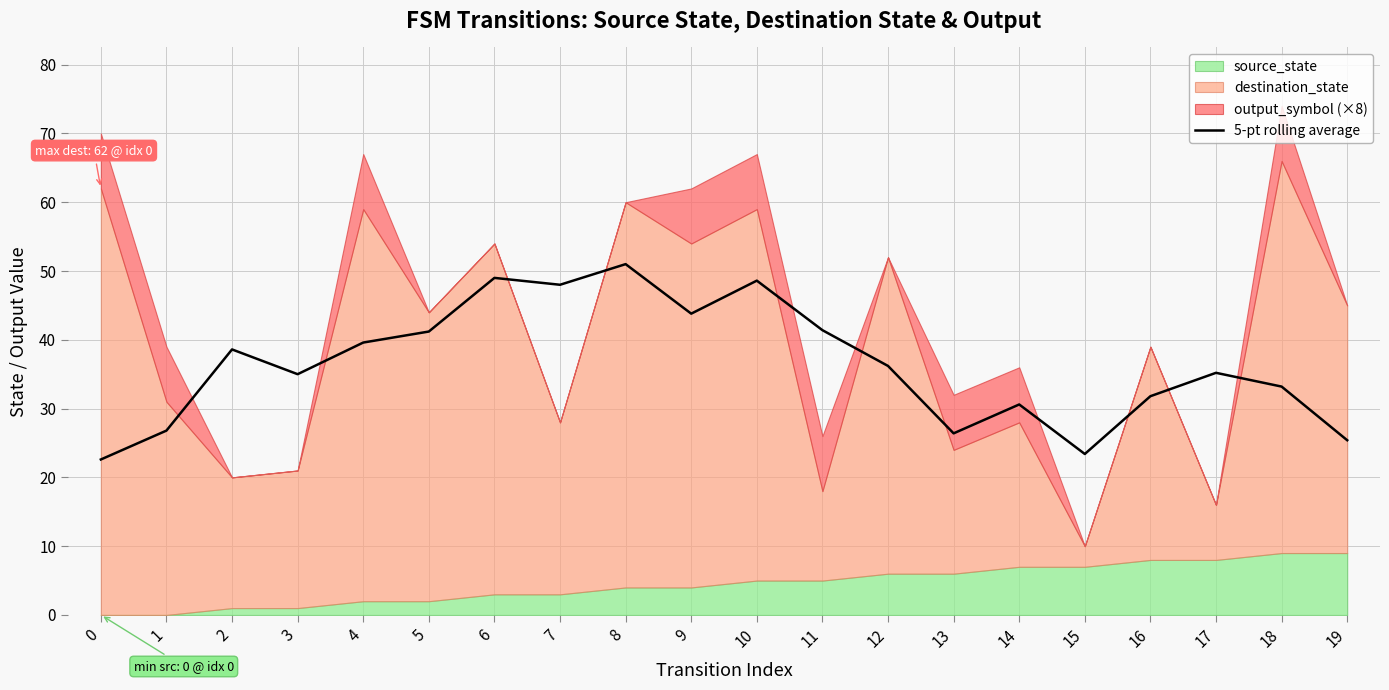

True or false: the data shows 41.2 at 5.

True